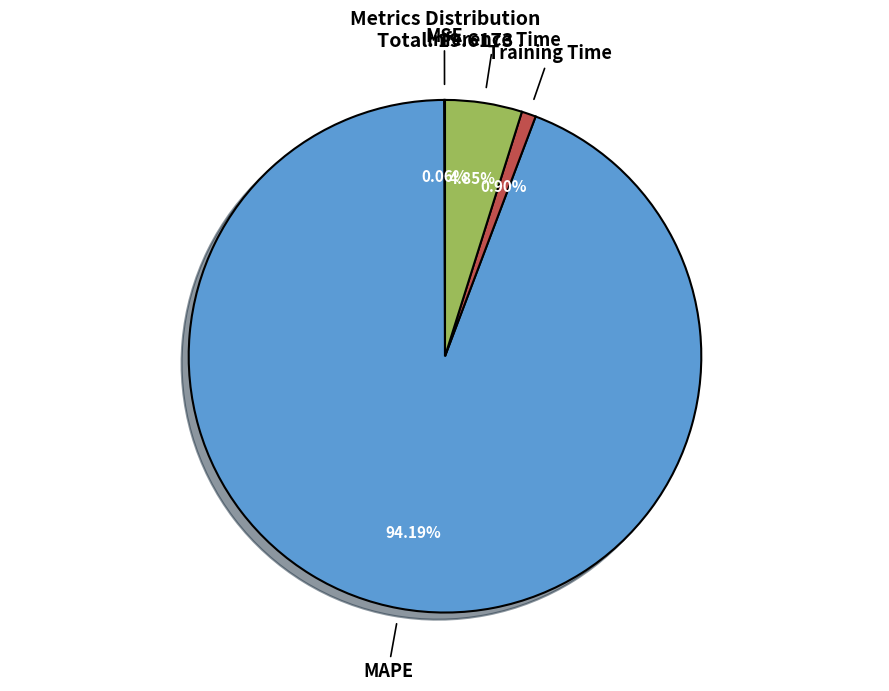

Do Training Time and MAPE together represent more than half of the pie?

Yes